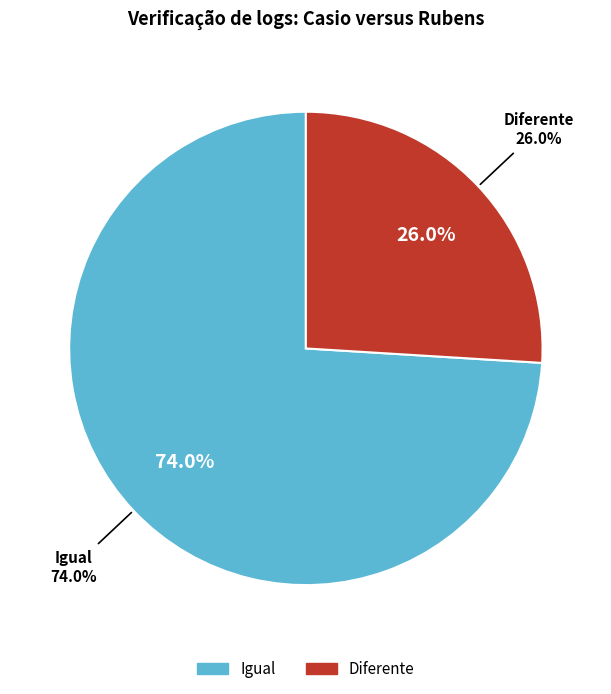

To the nearest percent, what is the difference between the Diferente and Igual slice percentages?

48%